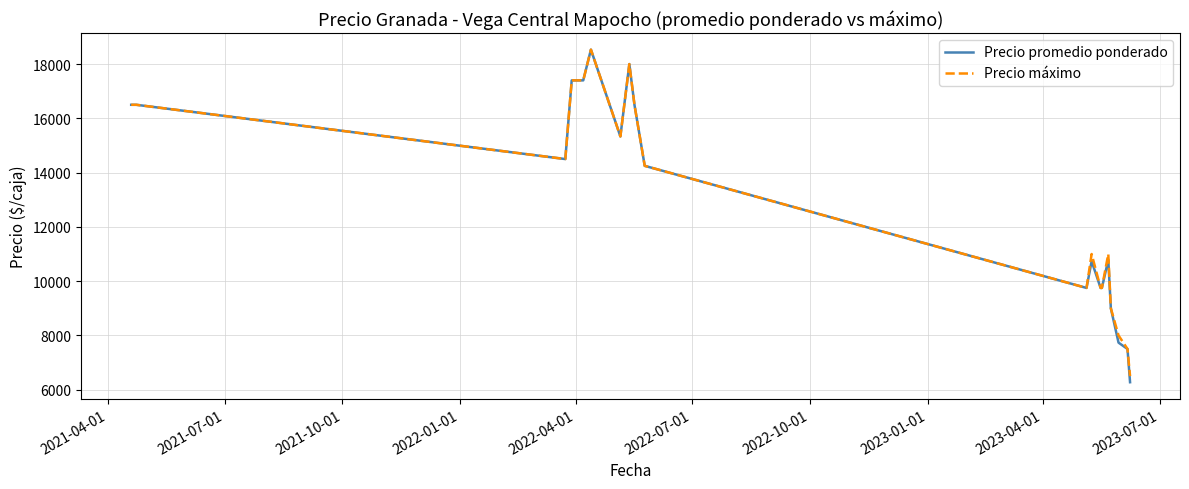

What is the greatest value displayed?

18533.3